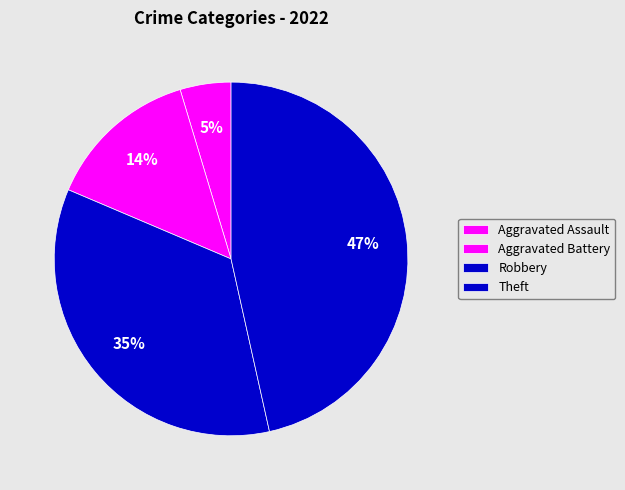

To the nearest percent, what is the difference between the largest and smallest slice percentages?

42%